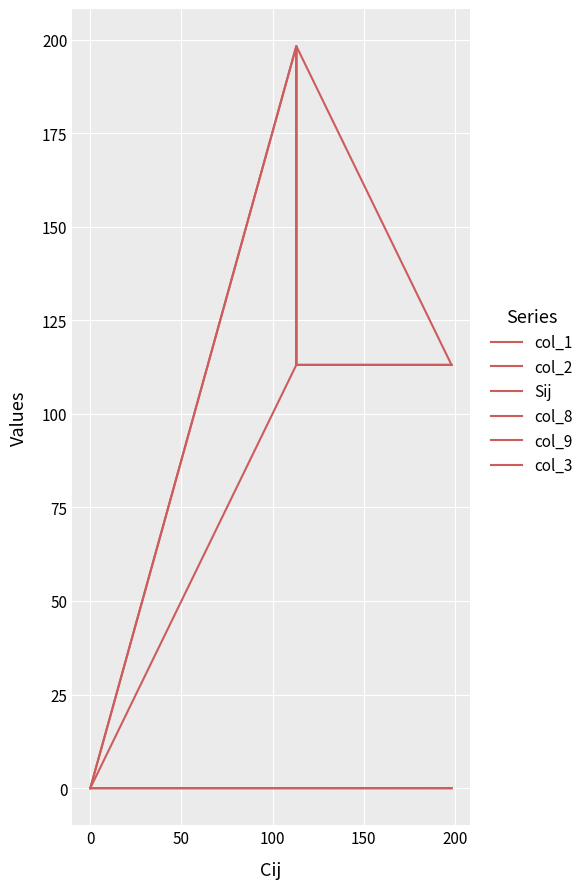

How many distinct data groups are displayed?

6